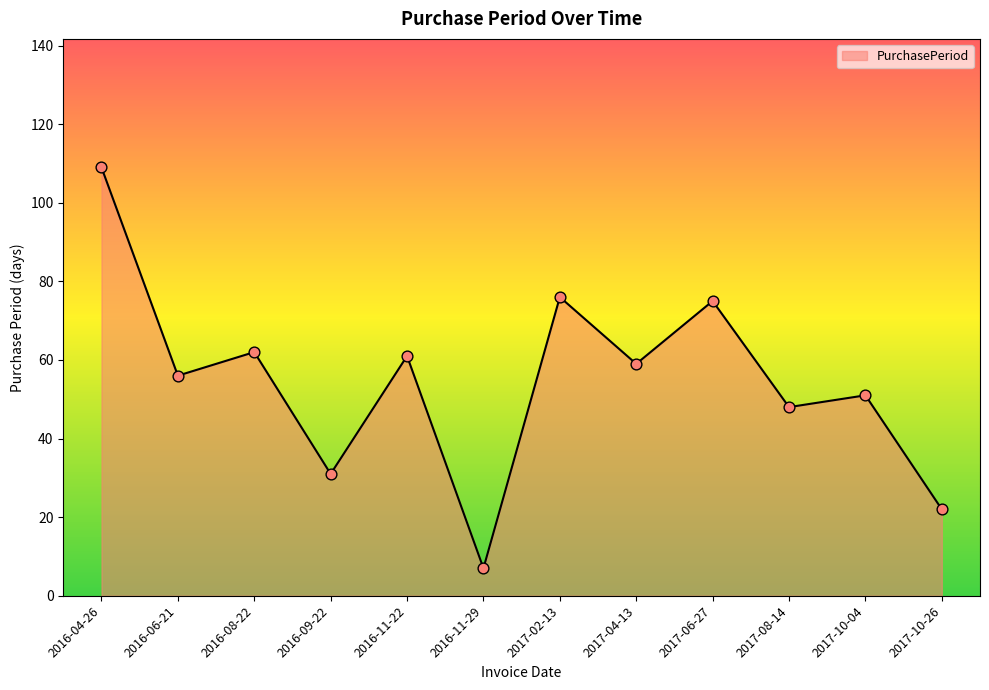

What is the change in value from 2016-06-21 to 2016-09-22?

-25